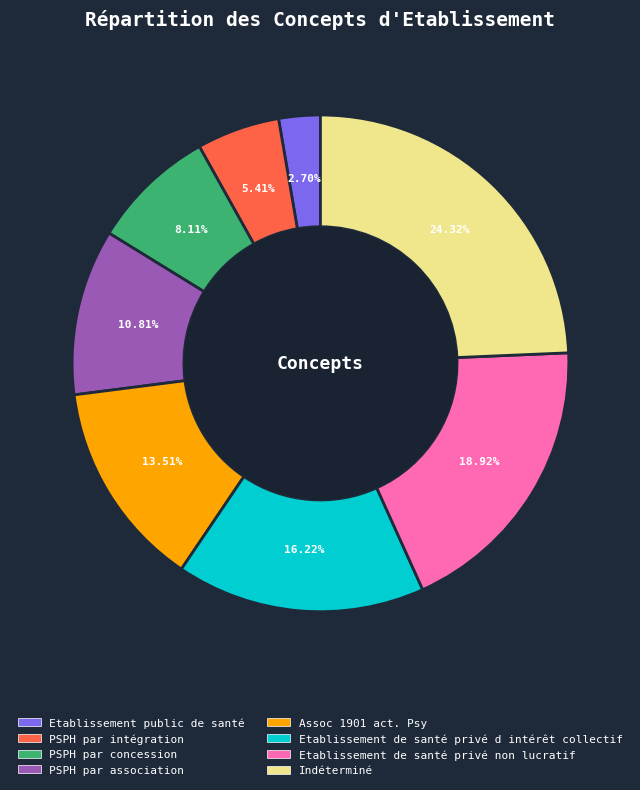

To the nearest percent, what is the average slice percentage?

12%